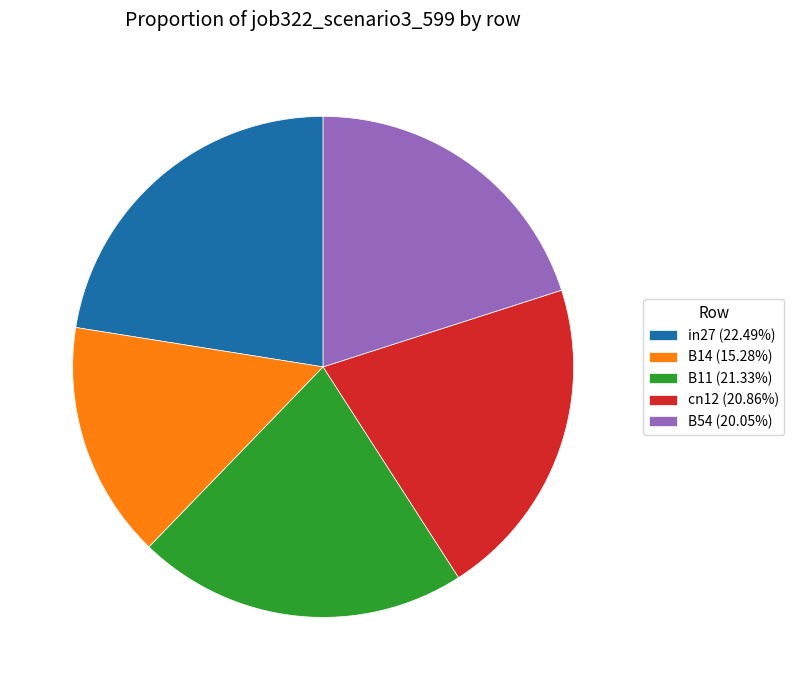

The B11 slice represents 16% of the pie. True or false?

False